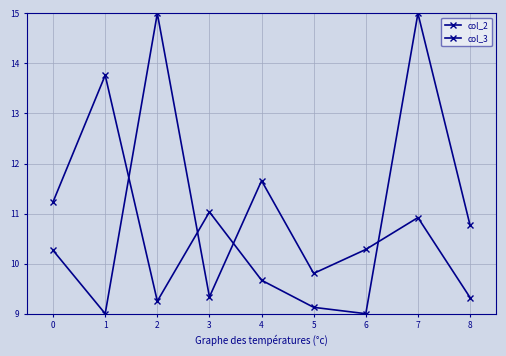

Reading right to left, list all the values displayed in this chart.

col_2: 9.3	10.9	10.3	9.8	11.7	9.3	15.0	9.0	10.3
col_3: 10.8	15.0	9.0	9.1	9.7	11.0	9.3	13.8	11.2